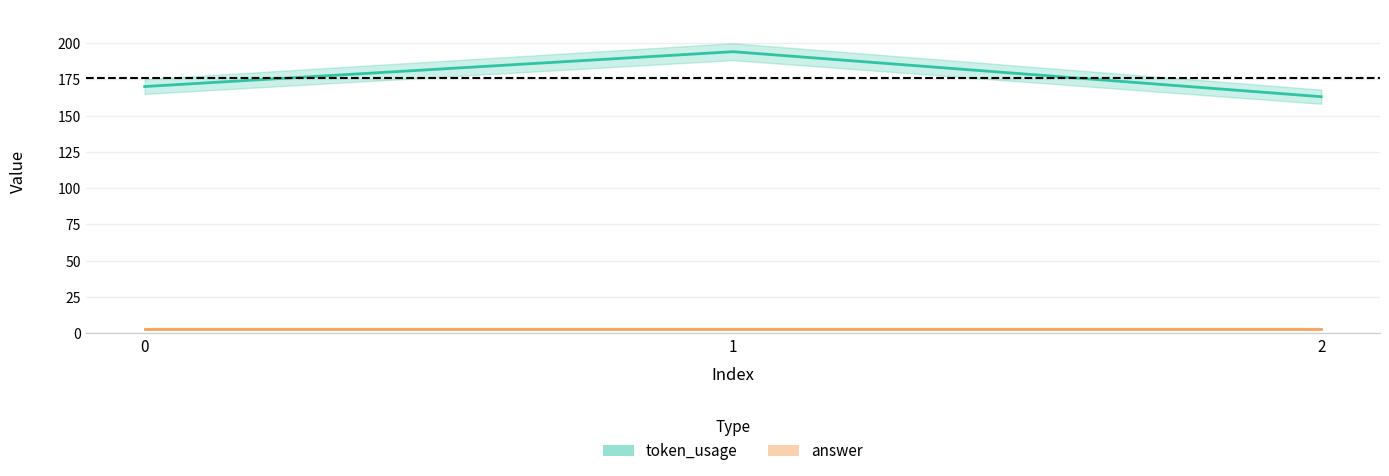

Does the chart have visible grid lines?

Yes